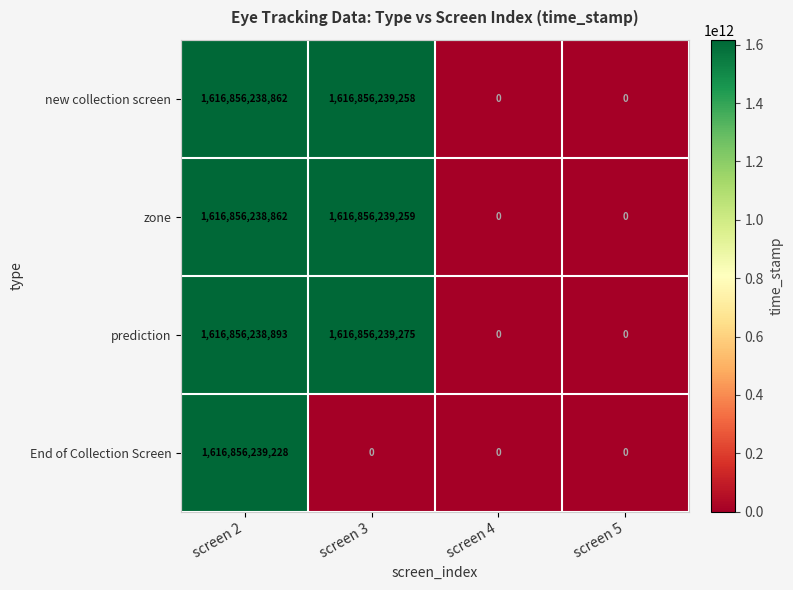

How many values in prediction are above zero?

2